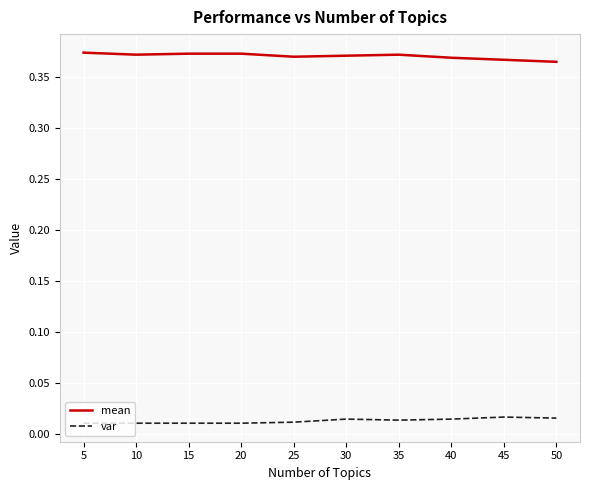

True or false: mean and var cross at least once.

False